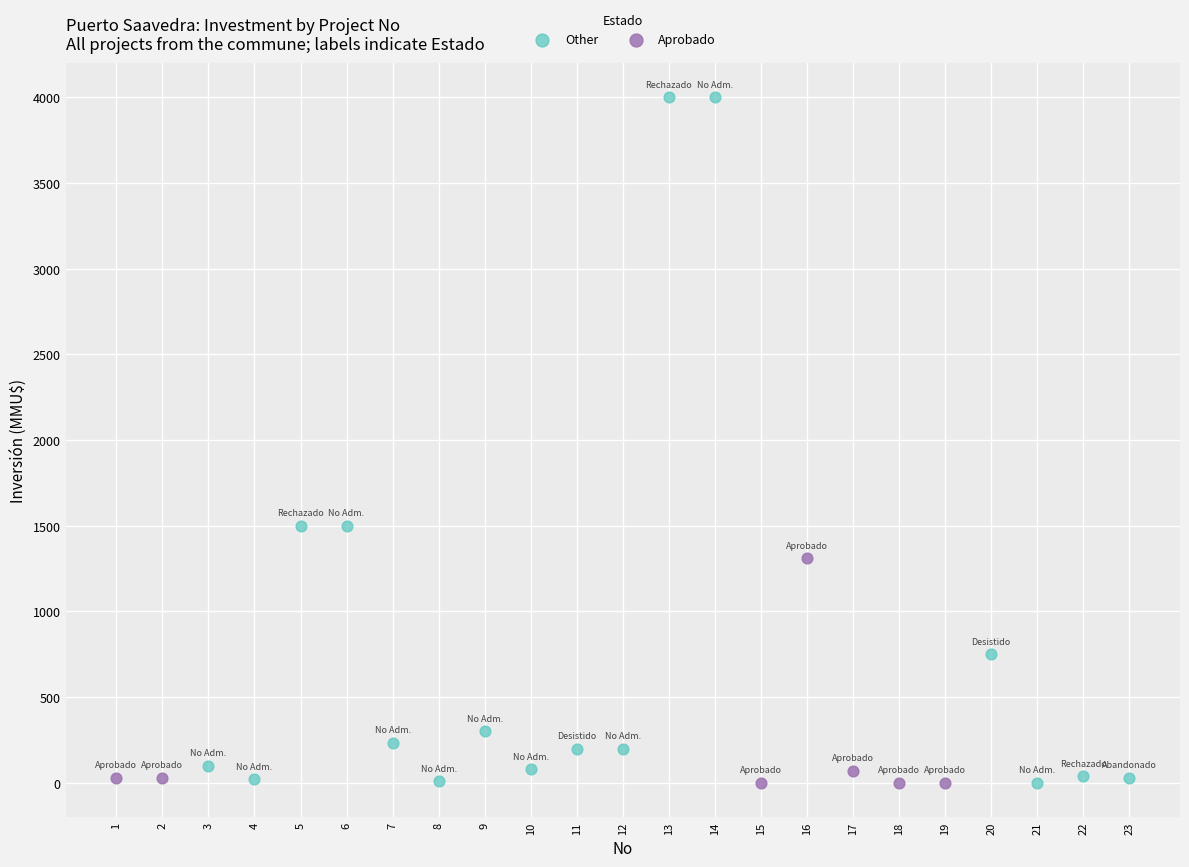

Which series has the largest Y range (max minus min)?

Other